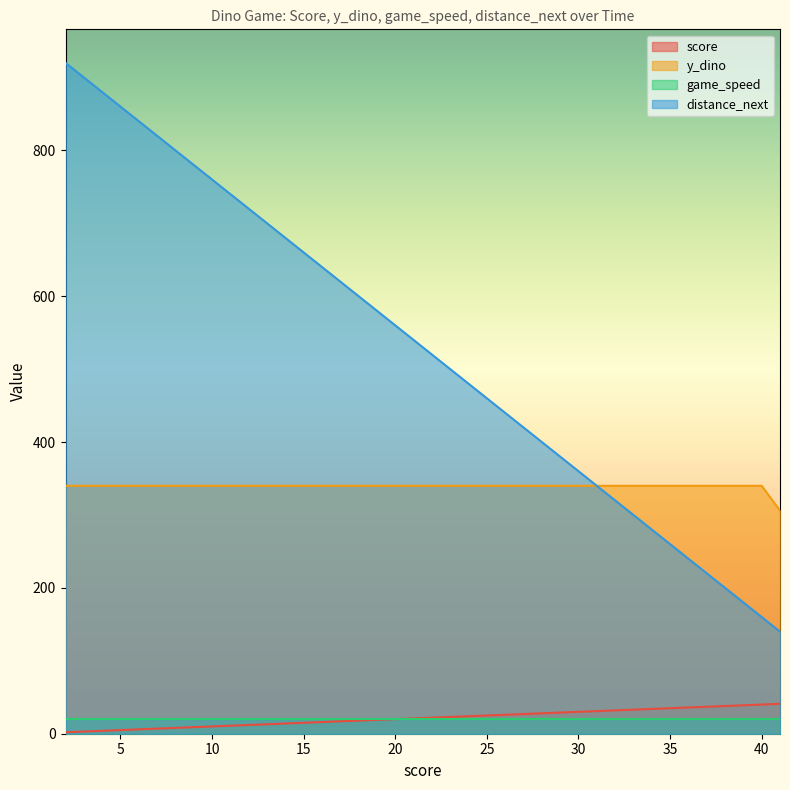

At which category is the sum across all series the highest?

2